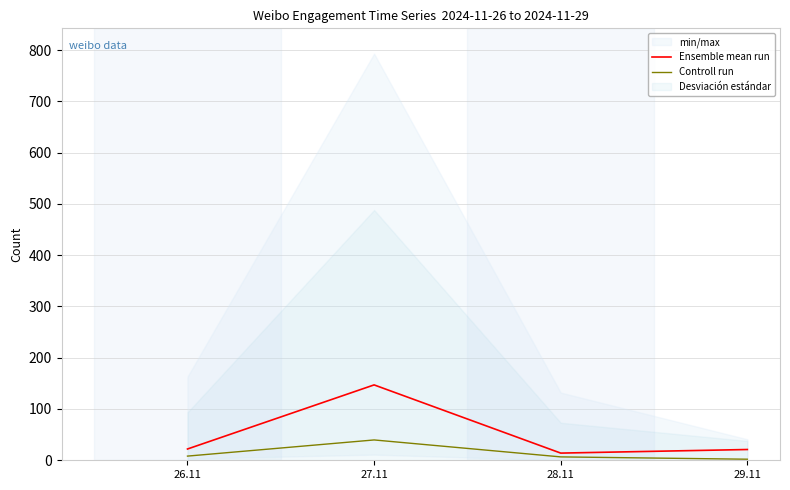

Which has a higher value, 29.11 or 28.11?

29.11